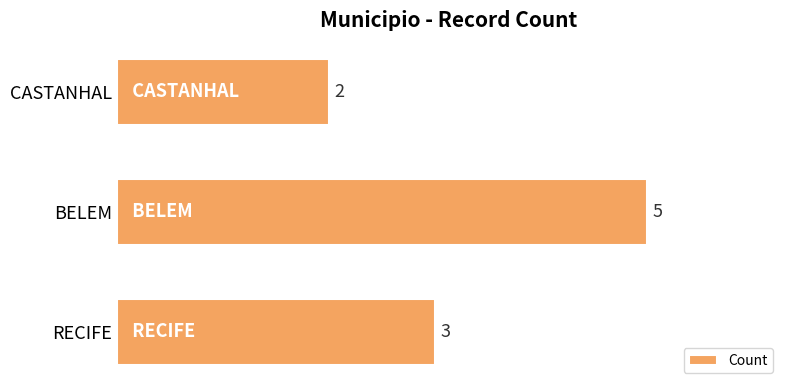

What is the sum of the values at CASTANHAL and BELEM?

7